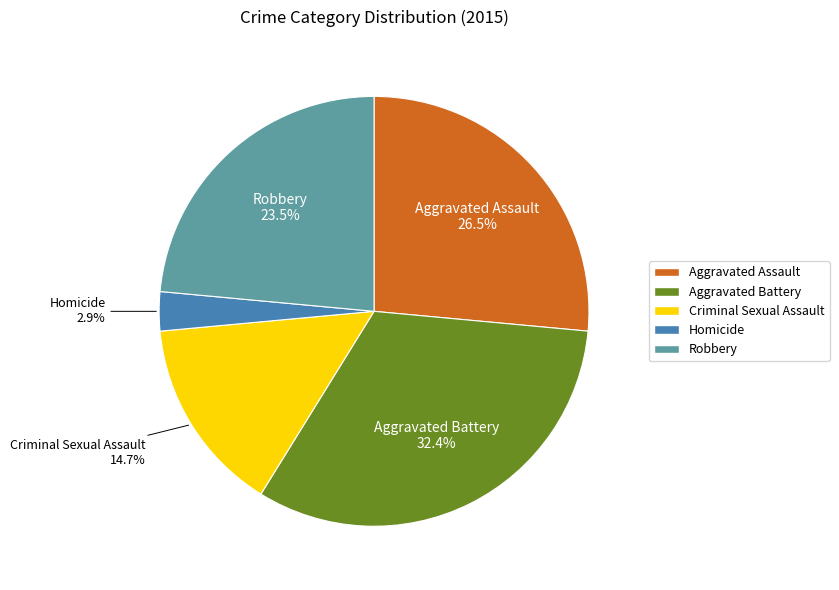

Combined, do Aggravated Battery and Robbery account for over 50%?

Yes